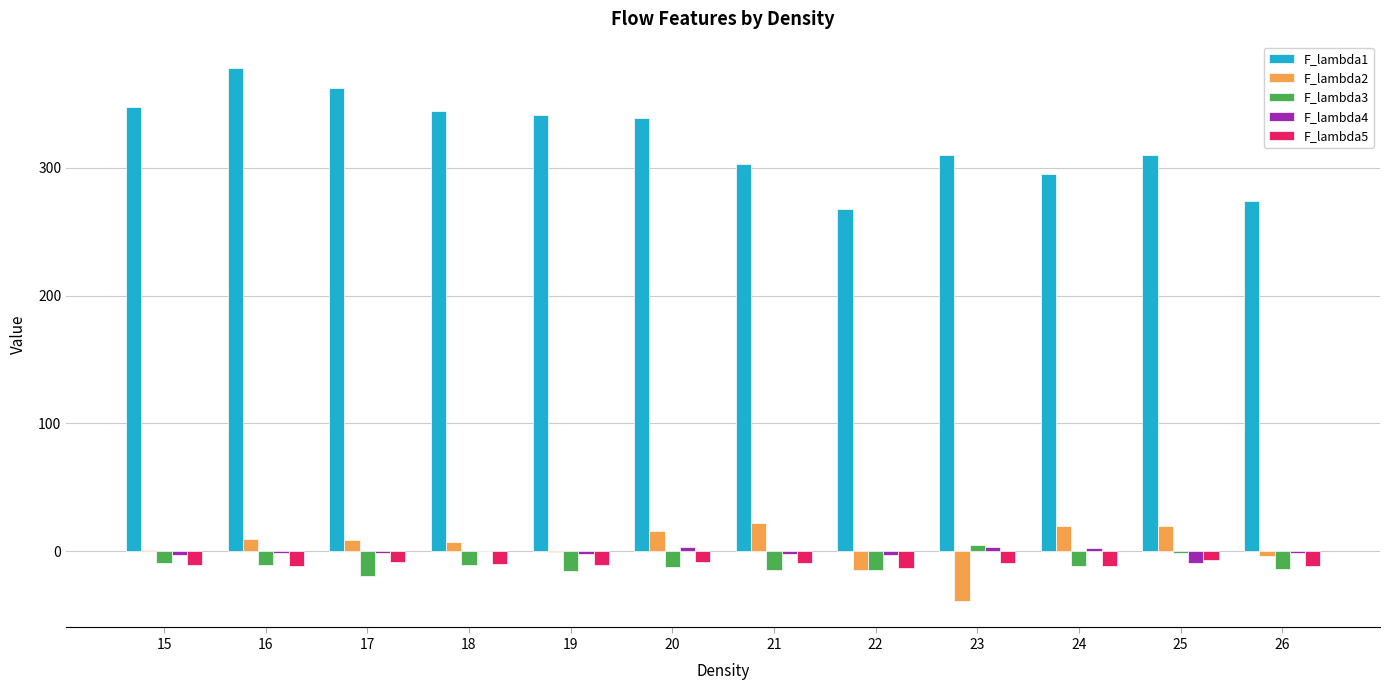

What are all the series names shown in the legend?

F_lambda1, F_lambda2, F_lambda3, F_lambda4, F_lambda5